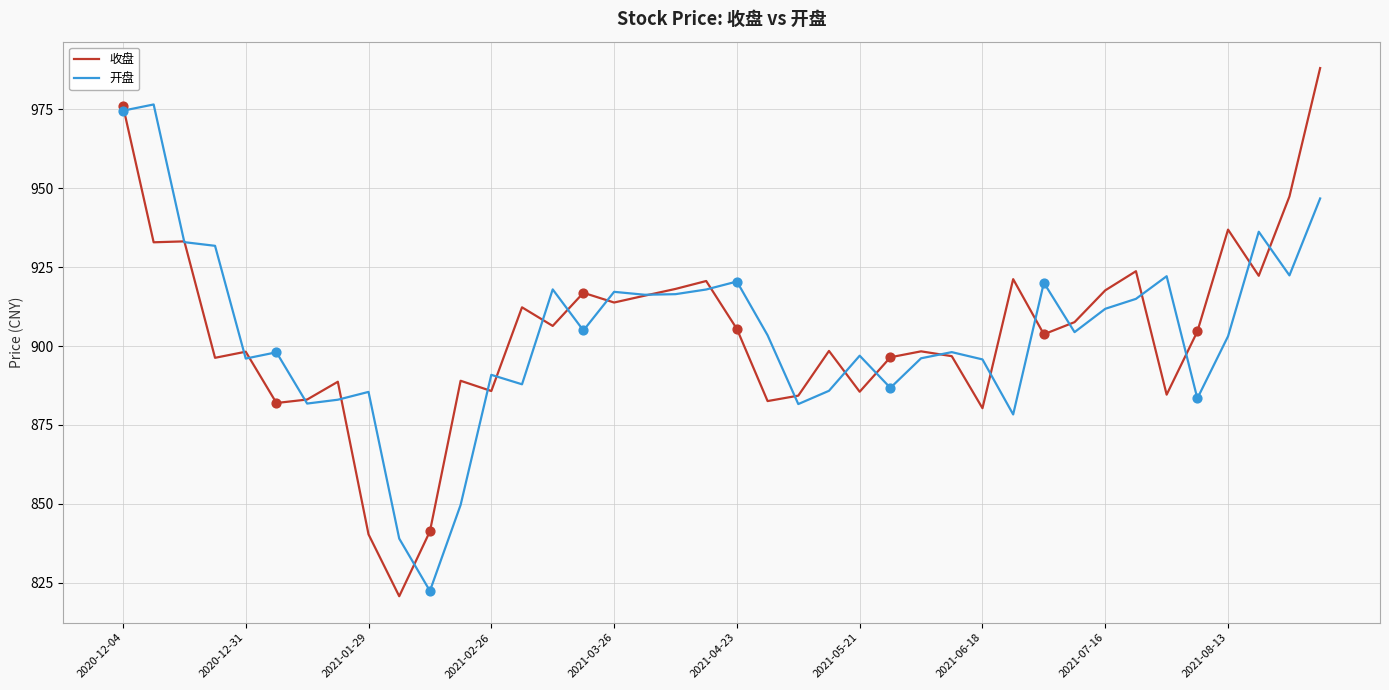

What are all the series names shown in the legend?

收盘, 开盘